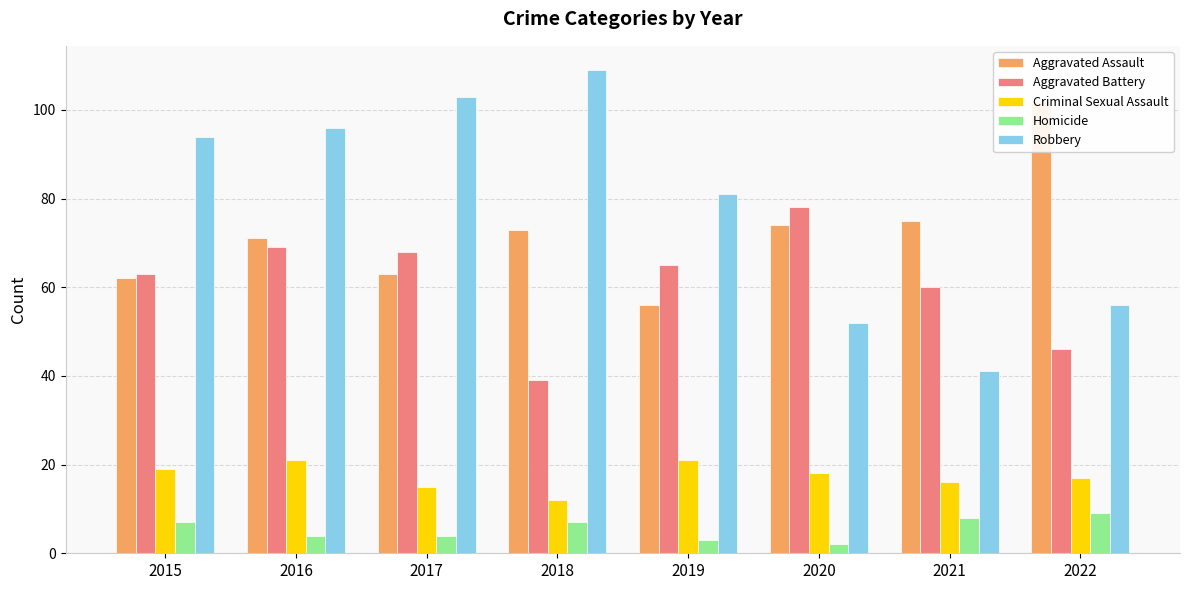

What is the maximum value for Aggravated Battery?

78